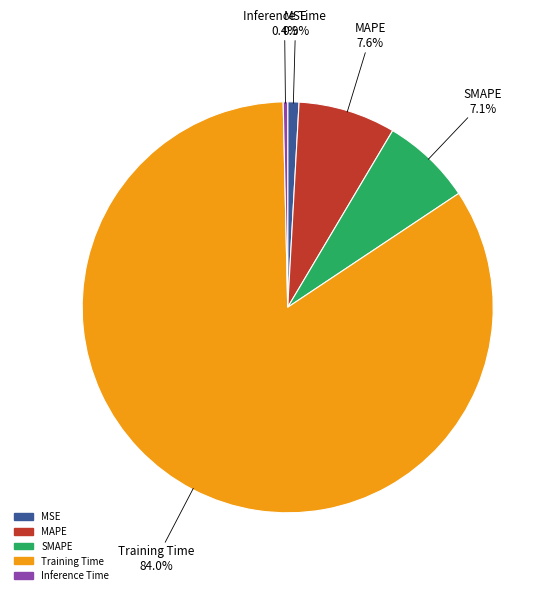

Is it true that MAPE is 8% of the pie?

True